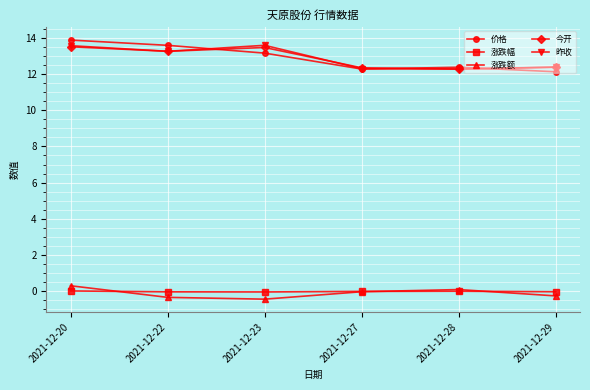

Does the chart display data point markers on the line(s)?

Yes